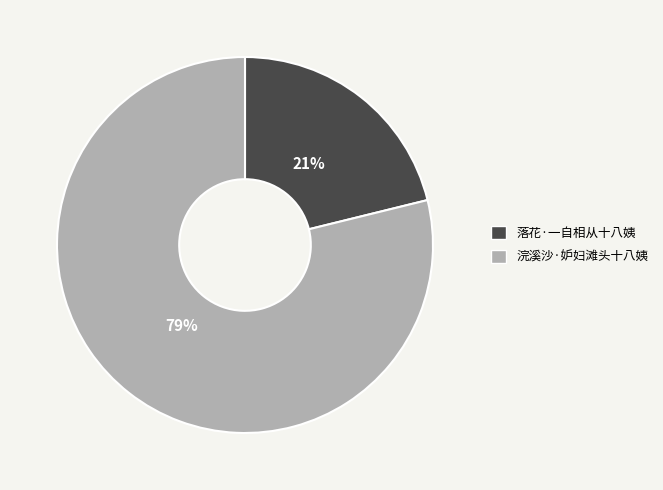

How many slices are in this pie chart?

2